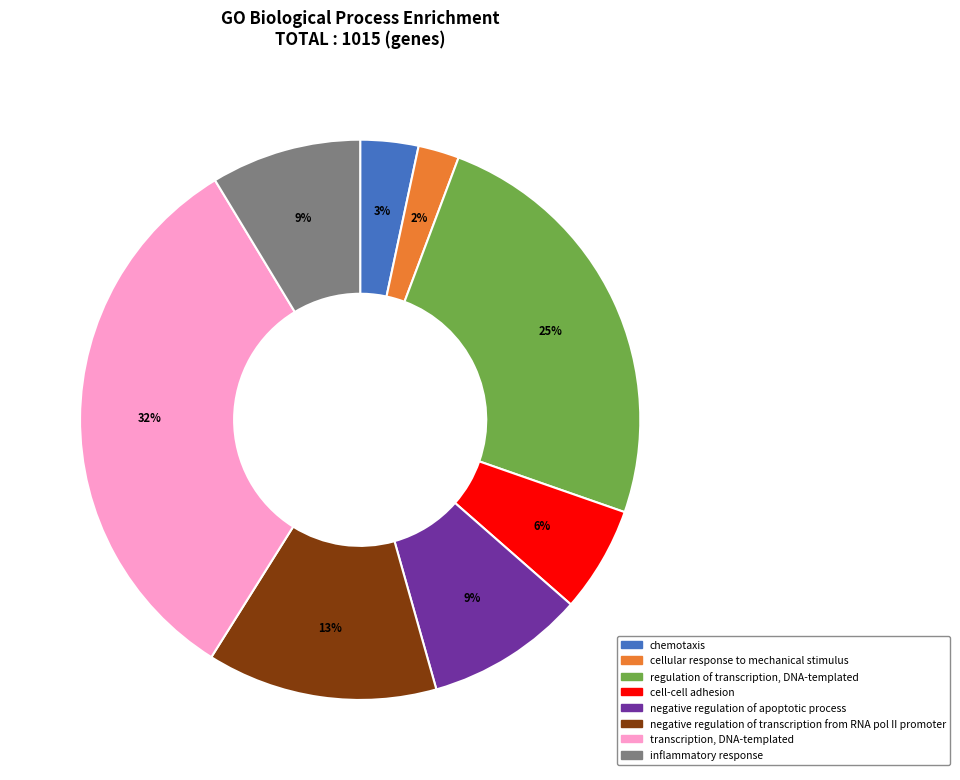

Which slice is the largest?

transcription, DNA-templated